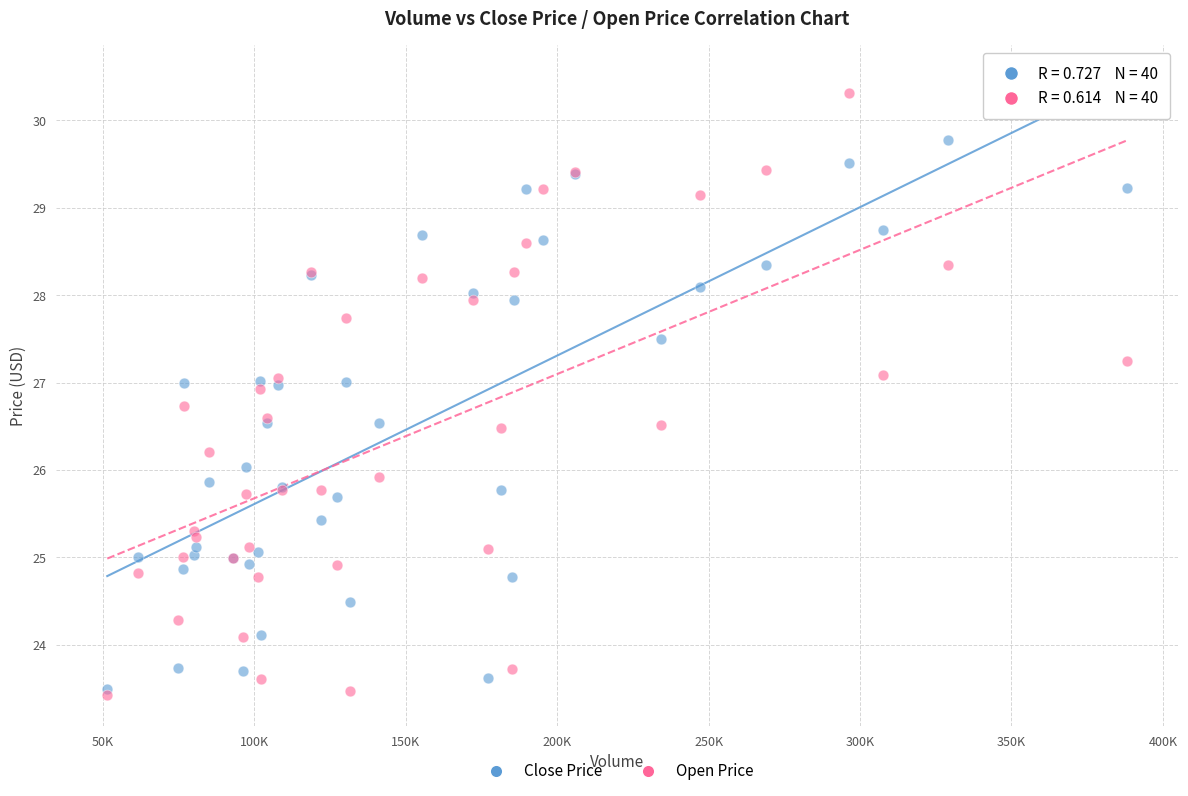

Which series reaches the maximum Y coordinate?

Open Price